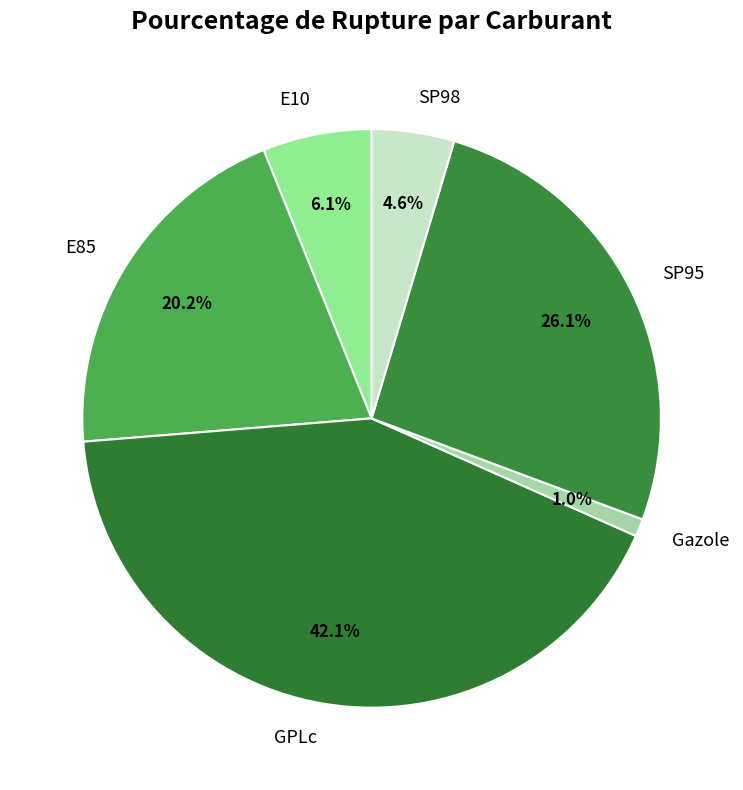

Combined, do SP95 and E10 account for over 50%?

No